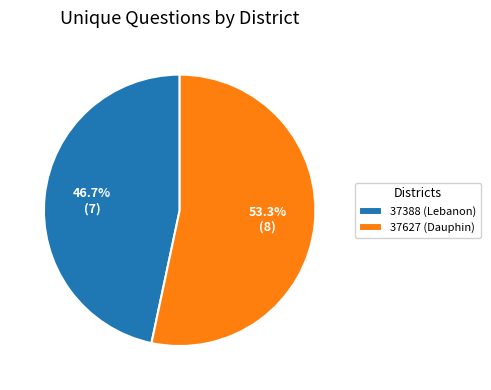

Approximately how many times larger is the value at 37627 (Dauphin) compared to 37388 (Lebanon)?

1.1